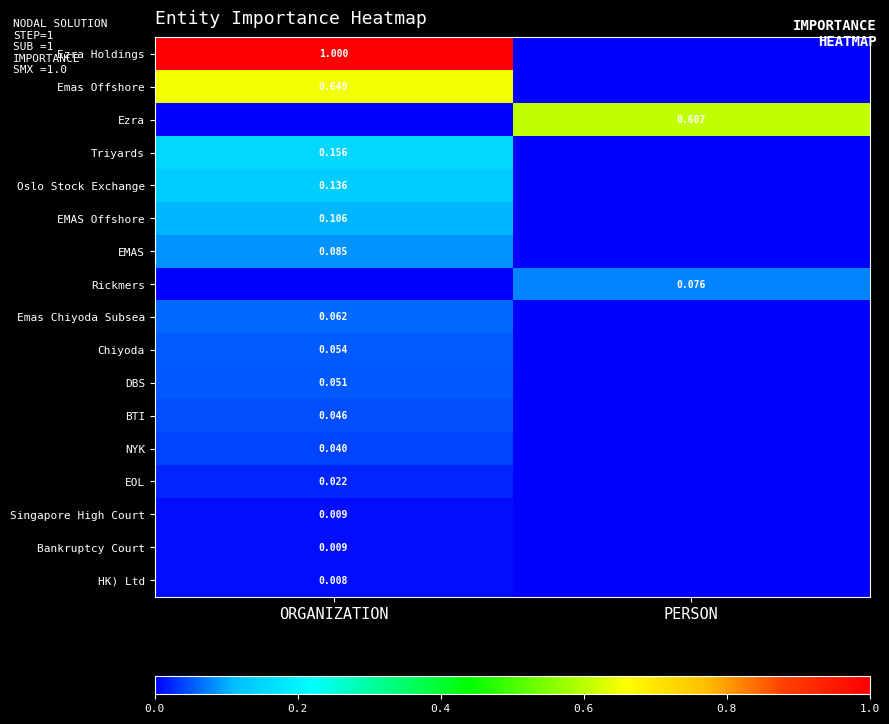

Is the value of Singapore High Court at PERSON greater than the value of DBS at PERSON?

No